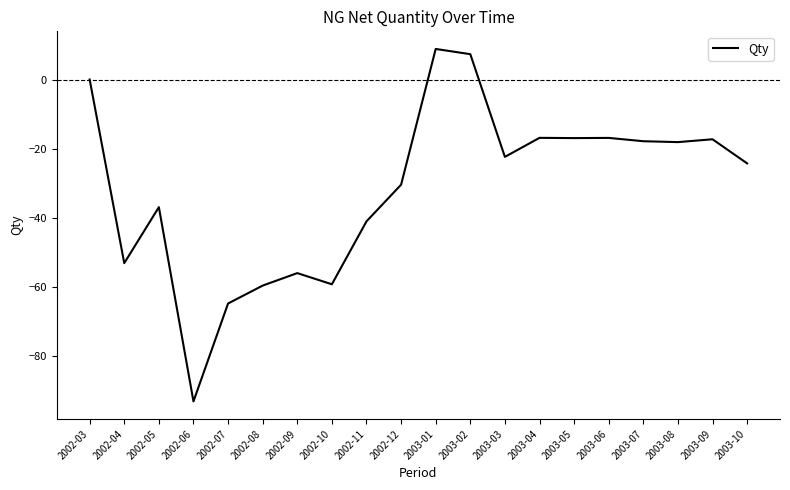

What is the difference between the second highest and second lowest values?

72.1